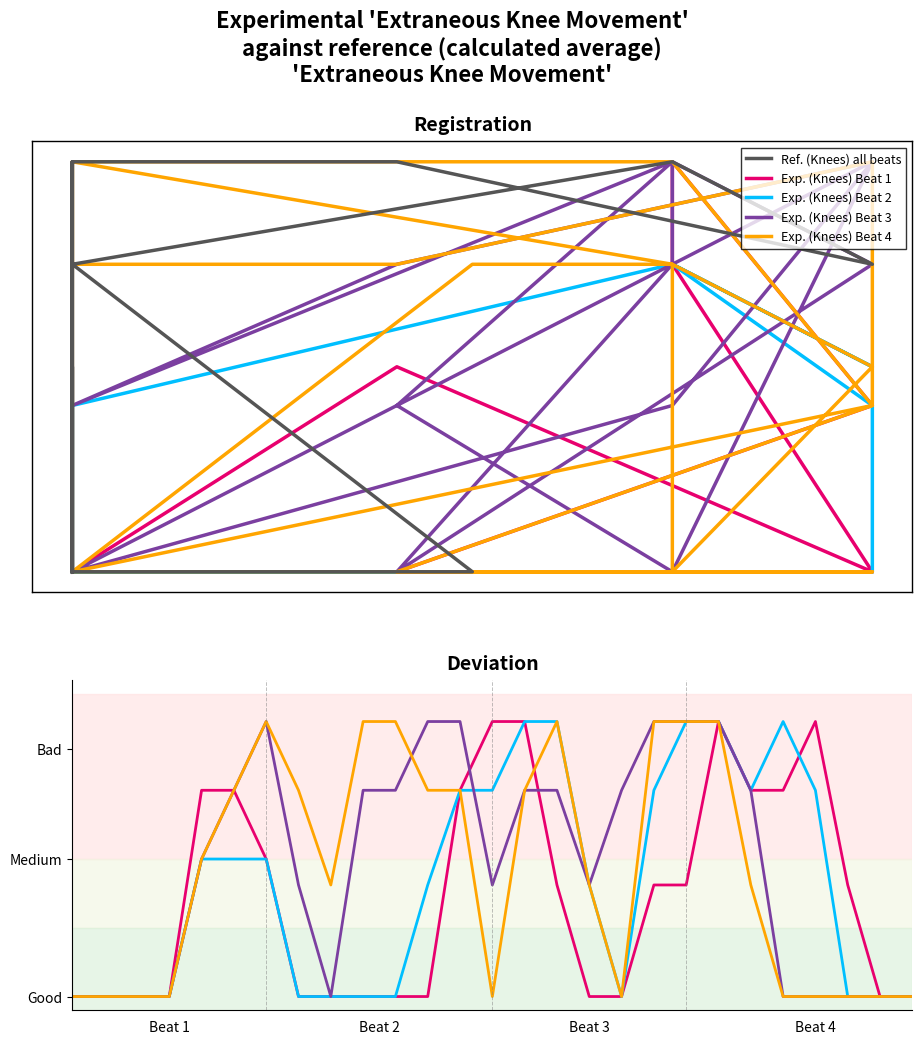

The value of Ref. (Knees) all beats at 19 is 2.8. True or false?

False